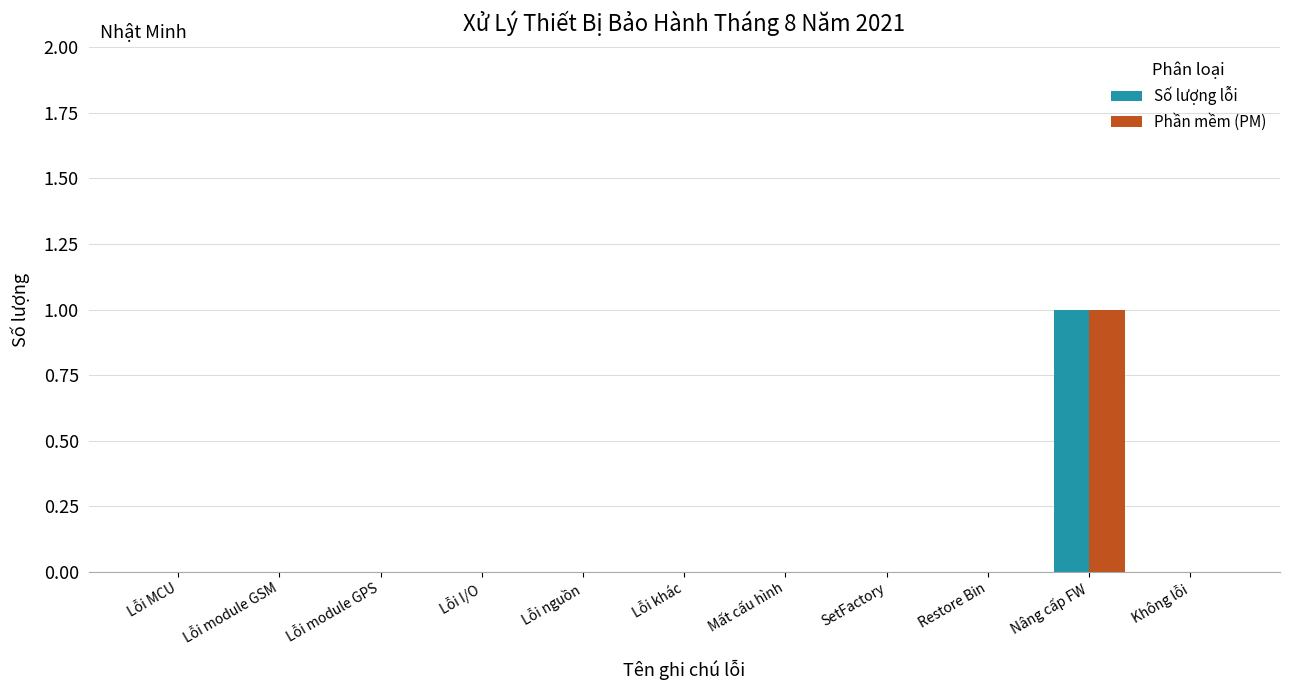

Reading right to left, what are all the values shown in this chart?

Số lượng lỗi: 0	1	0	0	0	0	0	0	0	0	0
Phần mềm (PM): 0	1	0	0	0	0	0	0	0	0	0